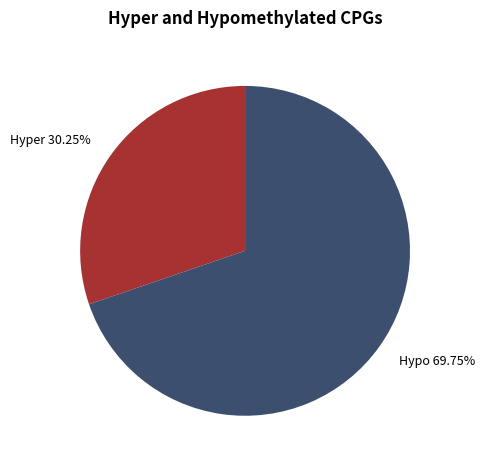

What is the smallest slice in the pie chart?

Hyper 30.25%